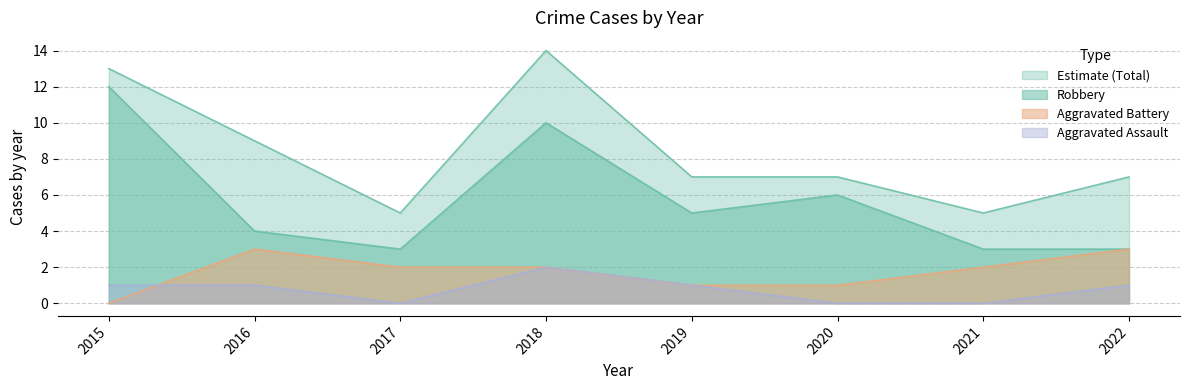

Does the chart display data point markers on the line(s)?

No